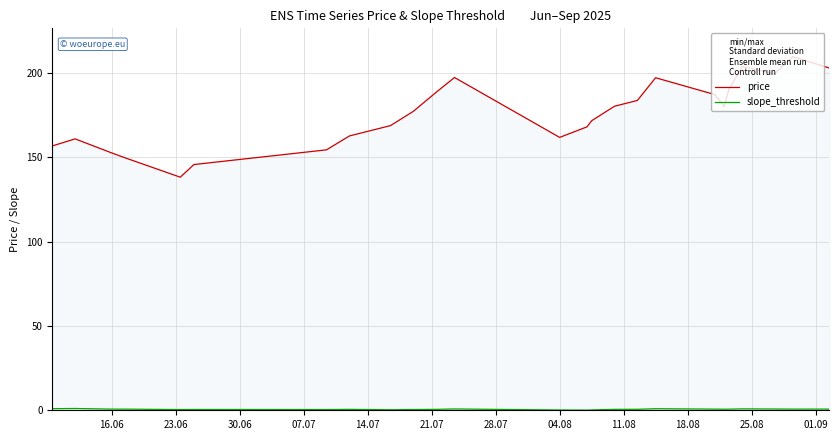

Which series has the largest range (max minus min)?

price